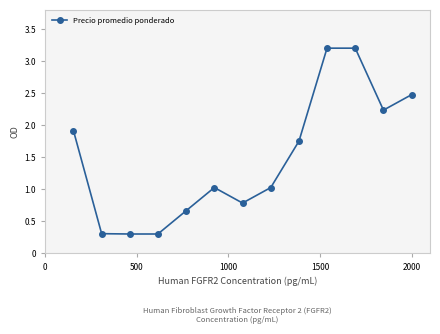

What is the greatest value displayed?

3.2